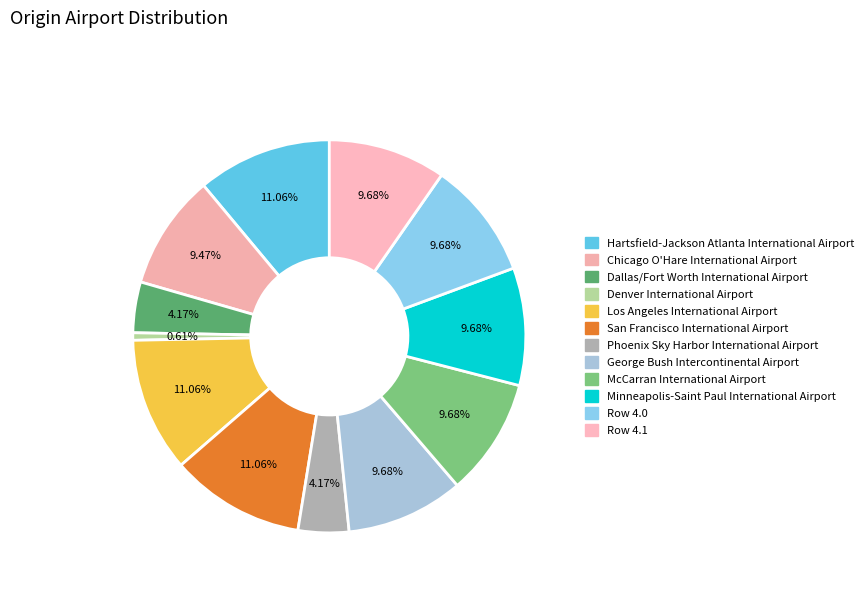

Count the number of slices in the pie.

12